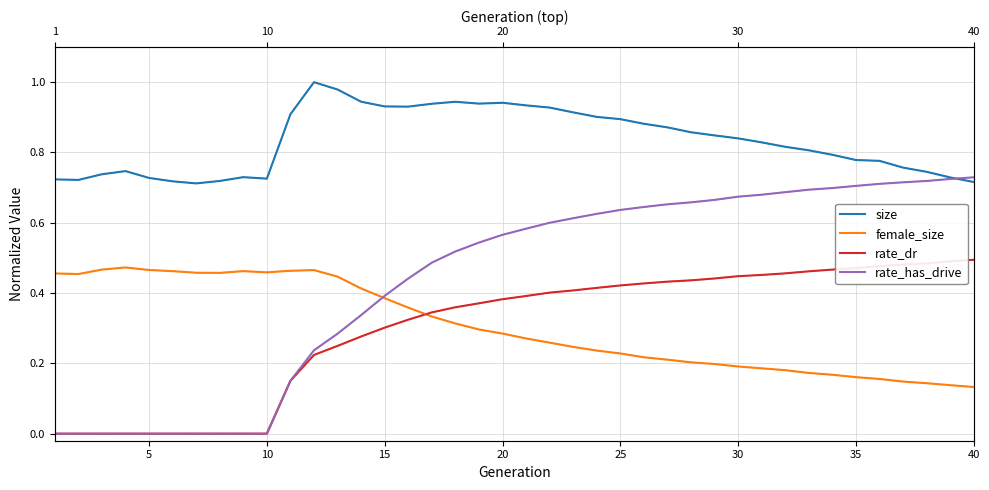

How many data points does each series have?

40